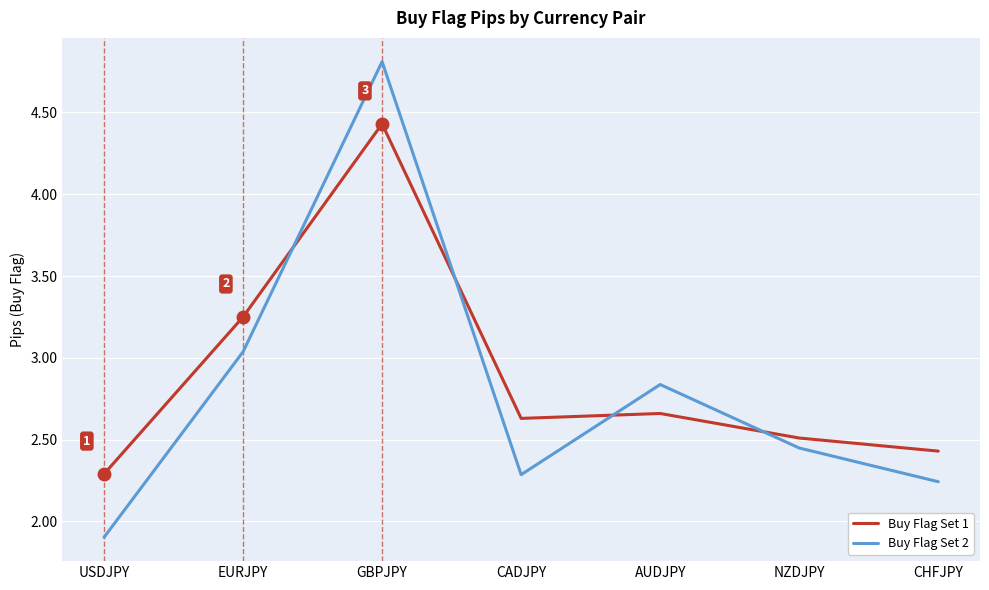

What is the sum of the Buy Flag Set 2 values at CADJPY and USDJPY?

4.2